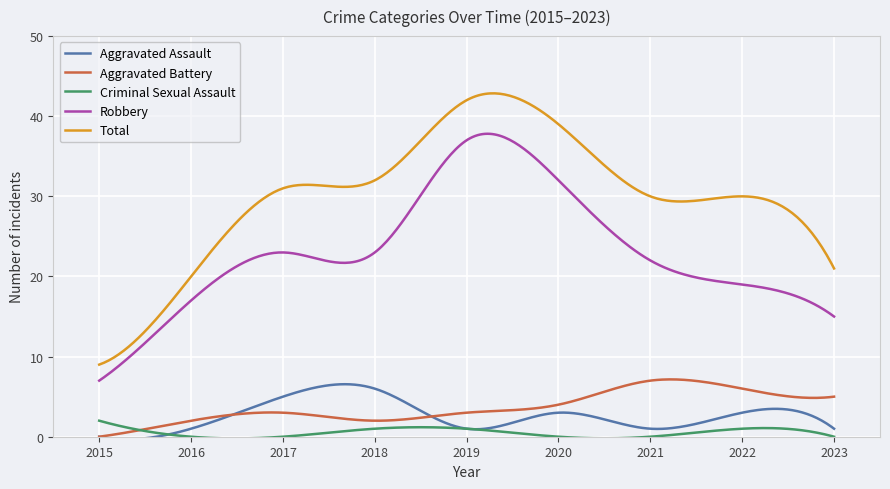

List the series in order of their peak value, lowest first.

Criminal Sexual Assault, Aggravated Assault, Aggravated Battery, Robbery, Total